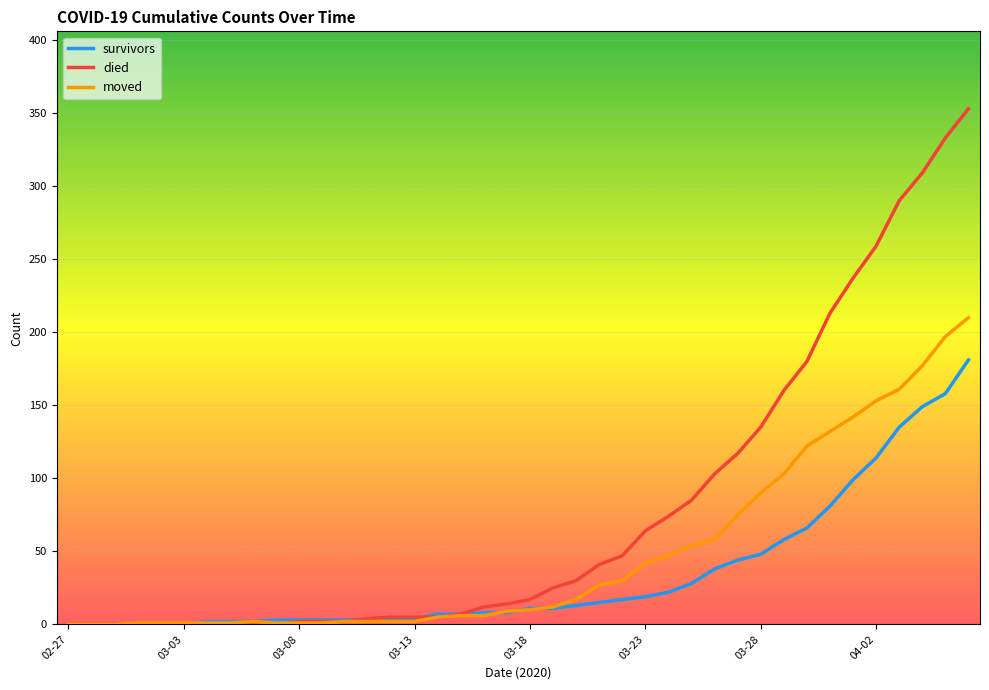

List the series in order of their overall mean, highest first.

died, moved, survivors